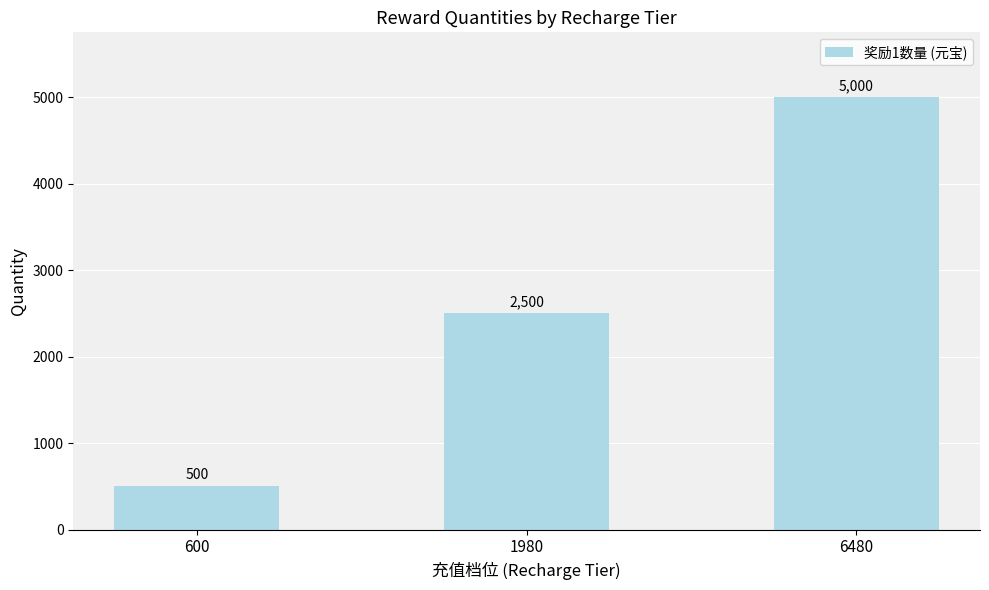

At which category does the chart reach its minimum across all series?

600